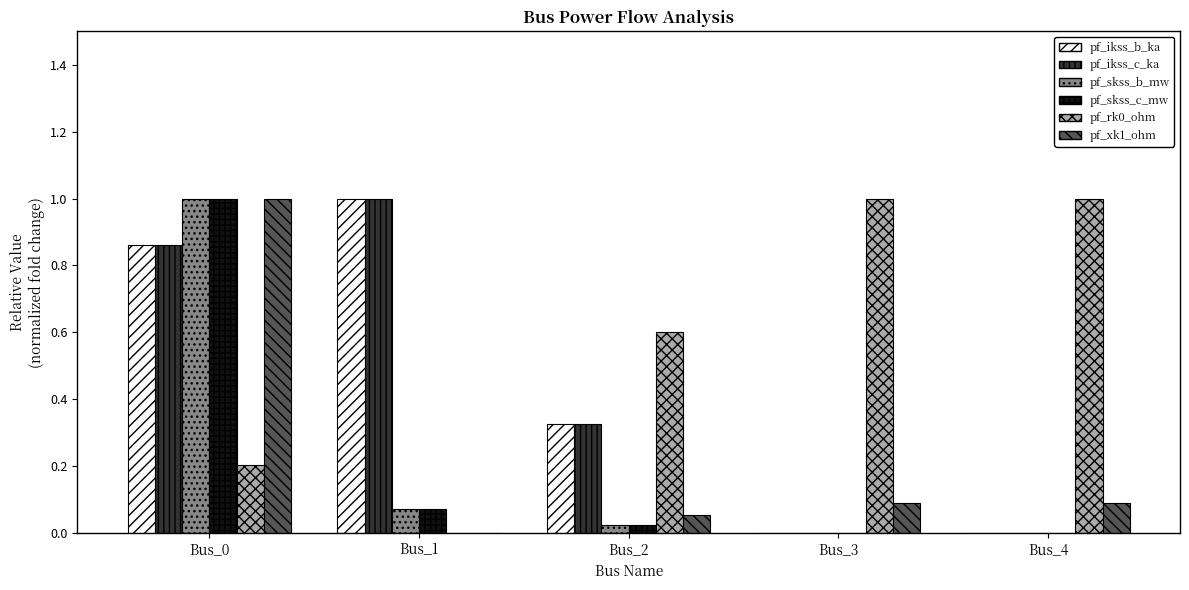

The pf_xk1_ohm series shows 0.0 at Bus_2. True or false?

False